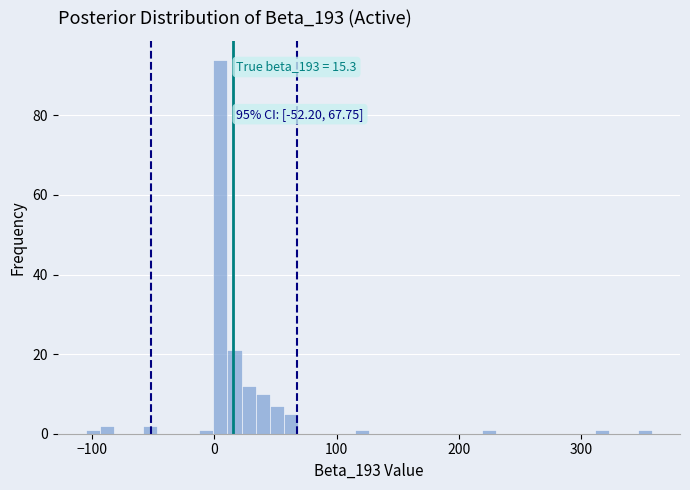

Around what value on the x-axis is the tallest bar? Give the approximate position of its centre, as read against the axis.

0